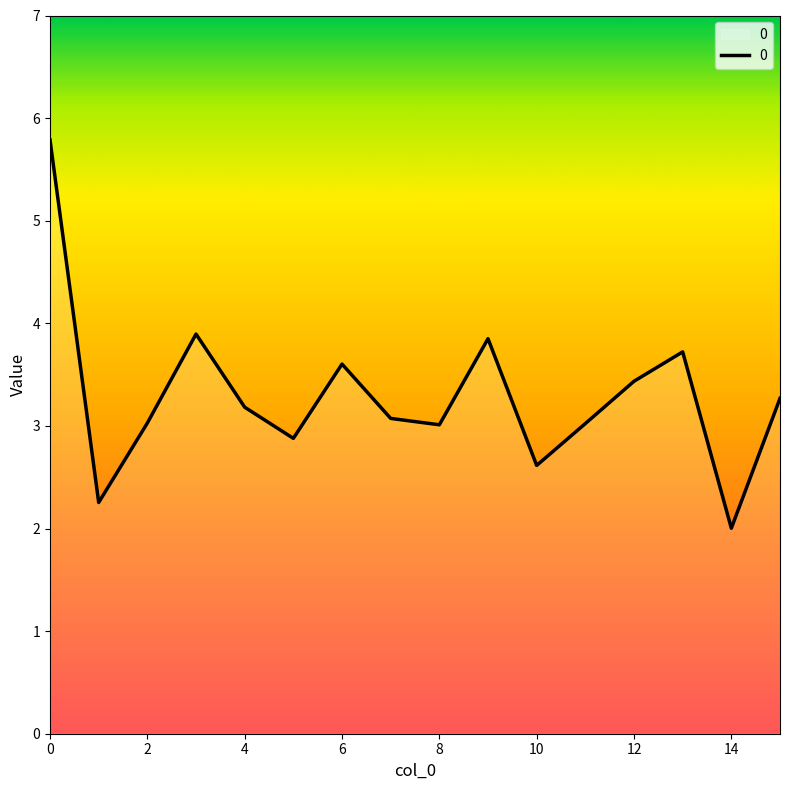

Count the number of data series in this chart.

1